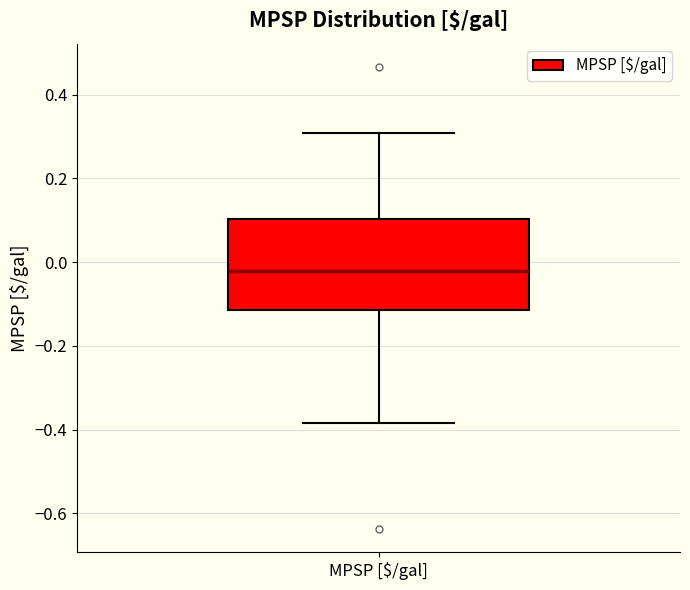

Where is the lower edge of the box for MPSP [$/gal] on the y-axis? The values are not printed on the chart, so give them approximately, as read against the axis.

-0.12